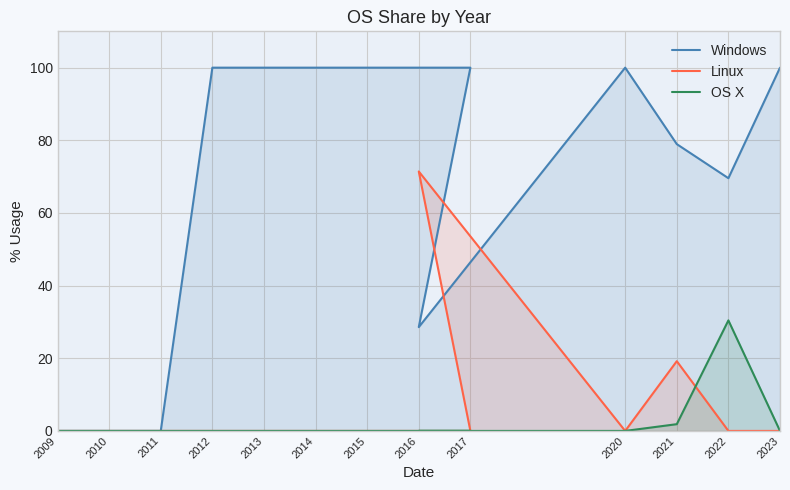

What is the label of the 6th point from the left?

2014